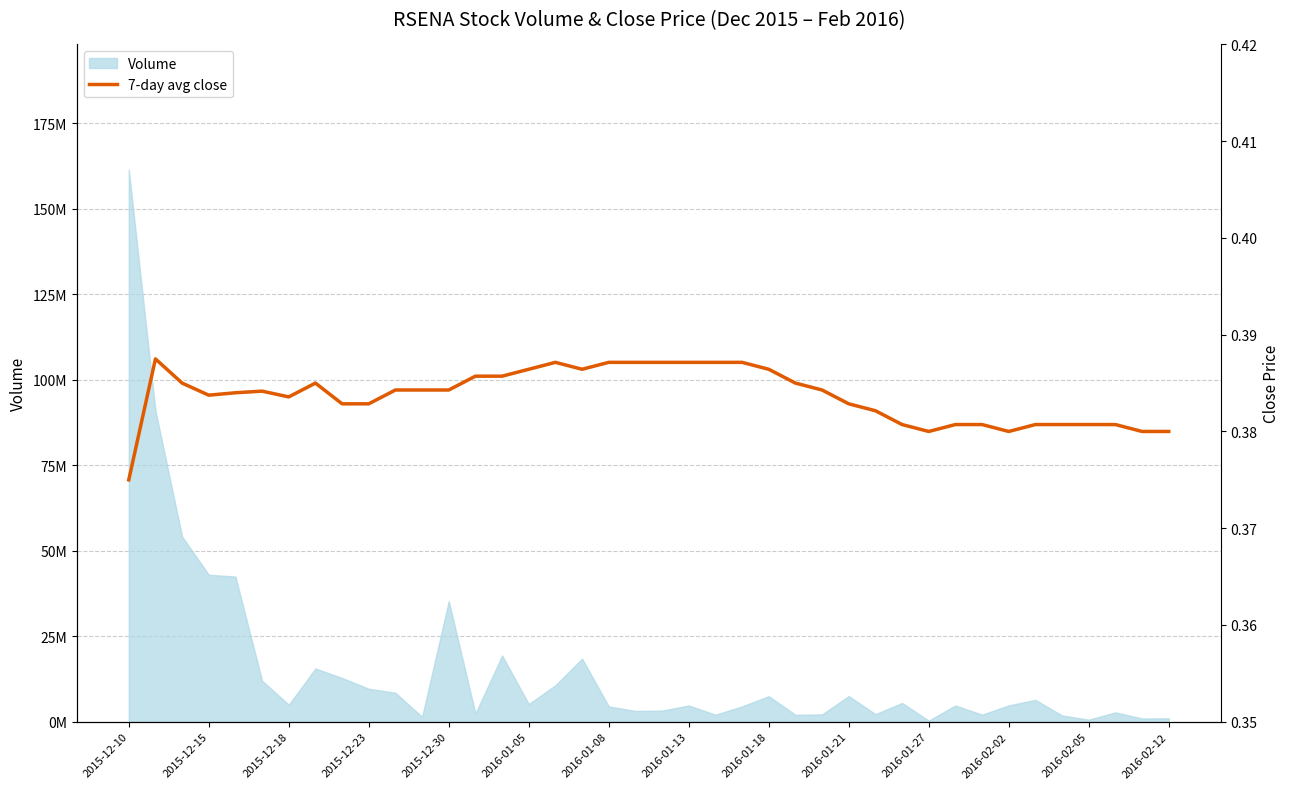

True or false: the data shows 0.7 at 17.

False